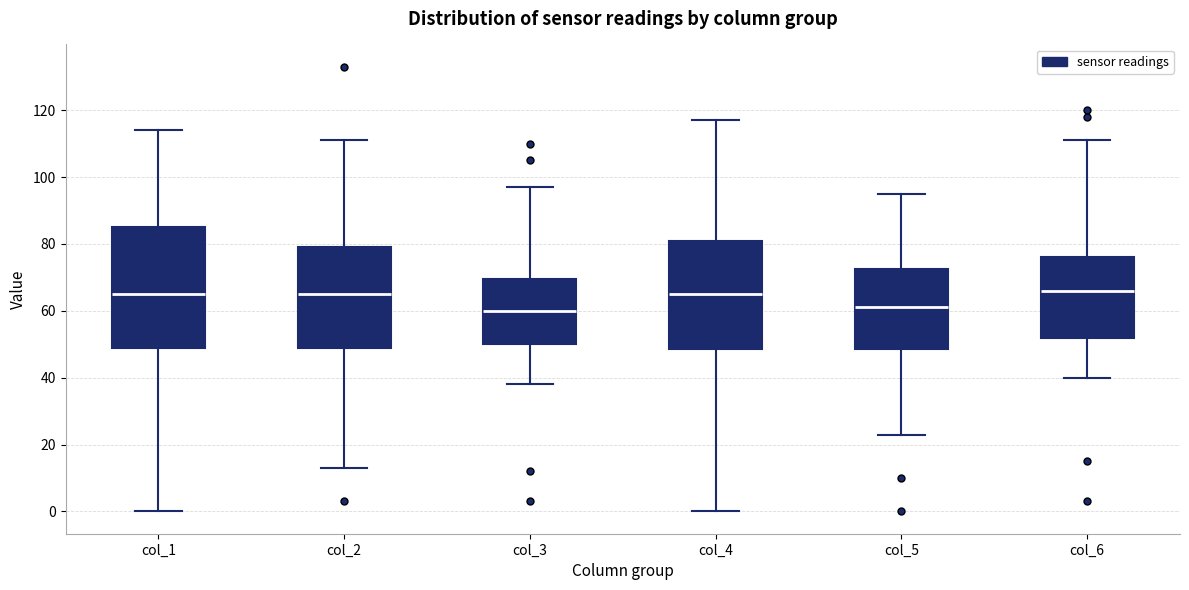

Reading left to right, read every box against the y-axis: the position of its median line, the range the box covers, and the ends of its whiskers. The values are not printed on the chart, so give them approximately, as read against the axis.

col_1: median 66, box 50 to 86, whiskers 0 to 114
col_2: median 66, box 50 to 80, whiskers 14 to 112
col_3: median 60, box 50 to 70, whiskers 38 to 98
col_4: median 66, box 48 to 82, whiskers 0 to 118
col_5: median 62, box 48 to 72, whiskers 24 to 96
col_6: median 66, box 52 to 76, whiskers 40 to 112